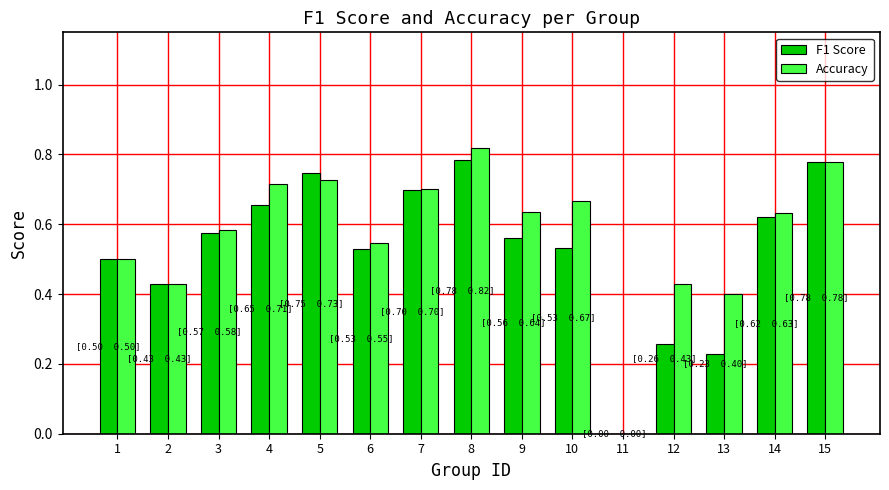

Between 4 and 9, which series saw the biggest shift?

F1 Score